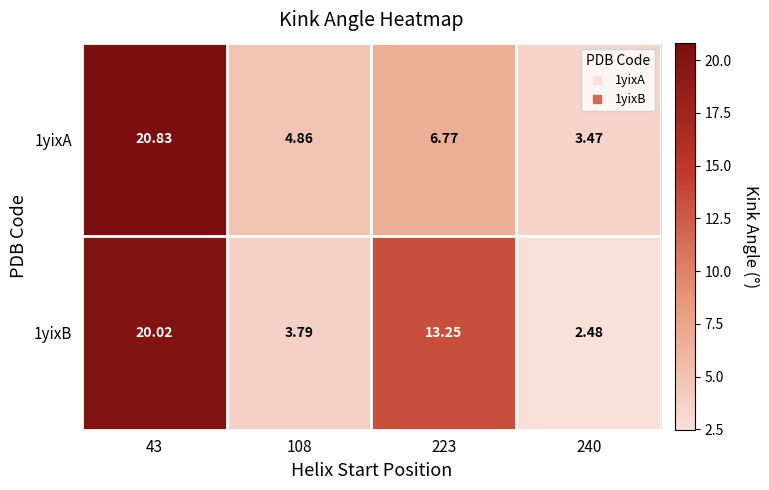

Between 43 and 240, which series saw the biggest shift?

1yixB